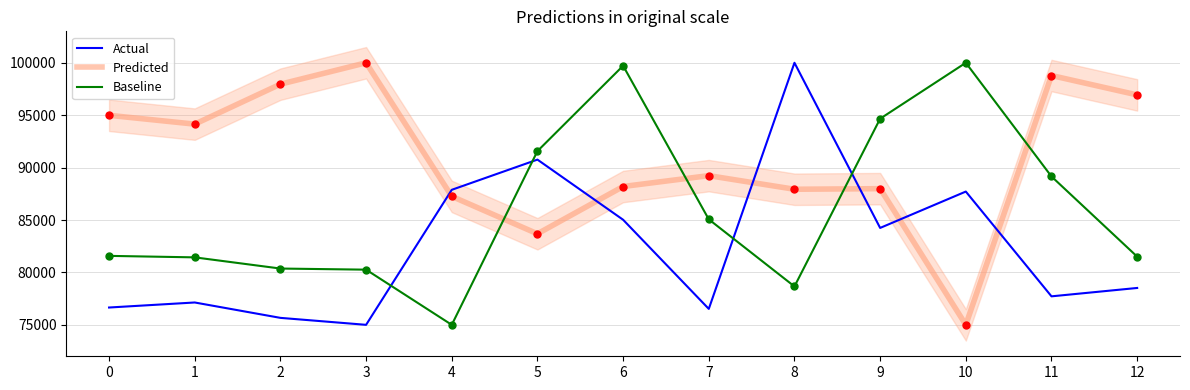

After their last crossing, which series has the higher values: Predicted or Baseline?

Predicted